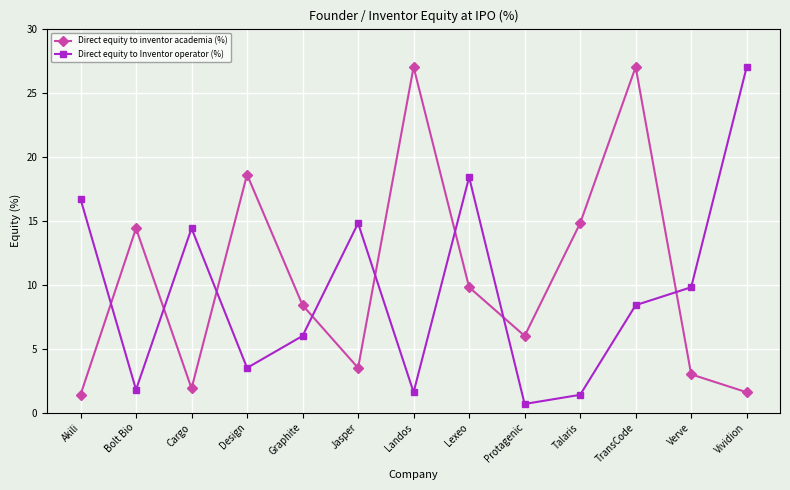

How many interior local valleys does the Direct equity to Inventor operator (%) series have?

4